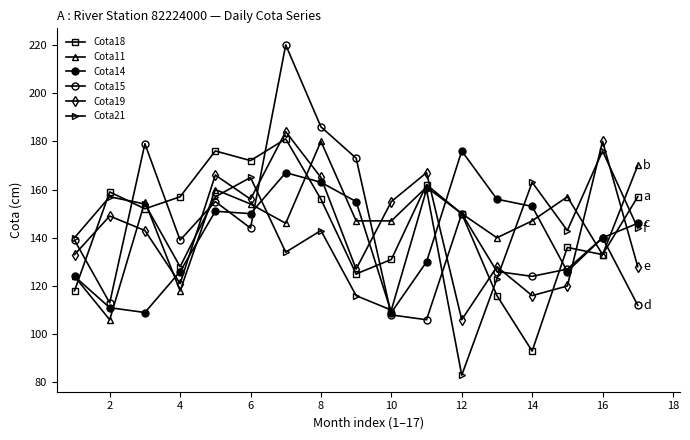

Count the number of categories in the chart.

17